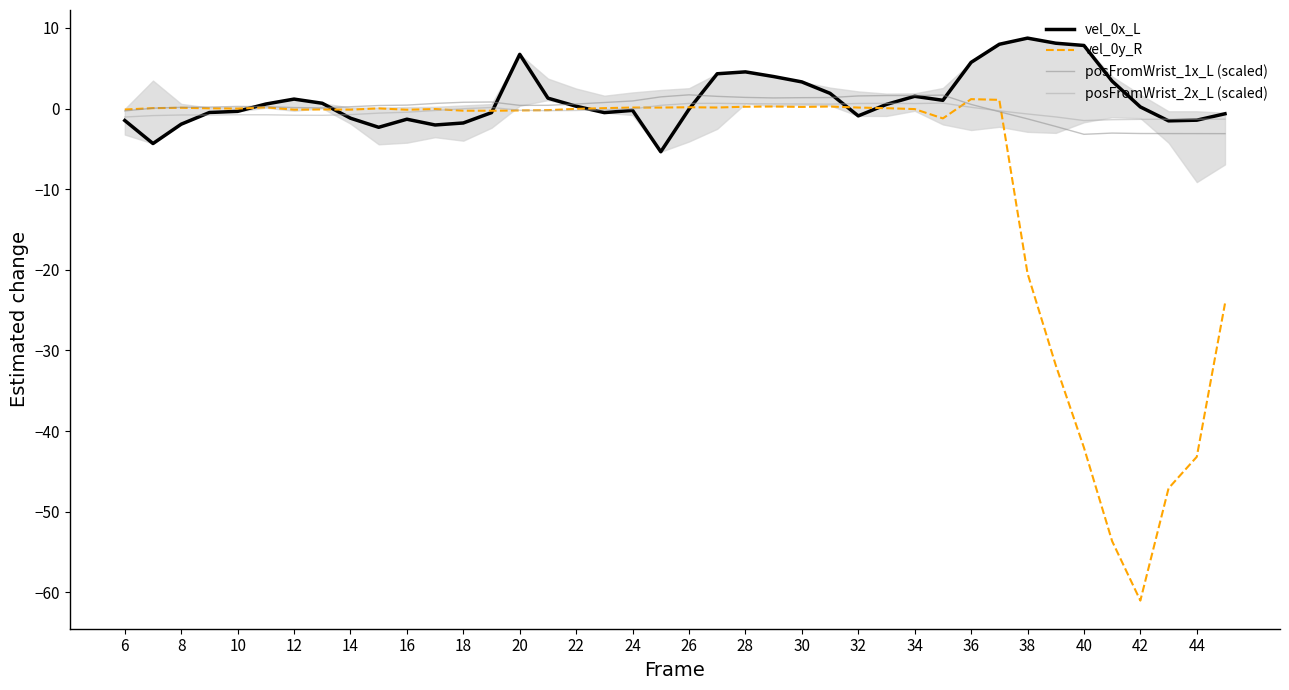

Which series has the largest range (max minus min)?

vel_0y_R